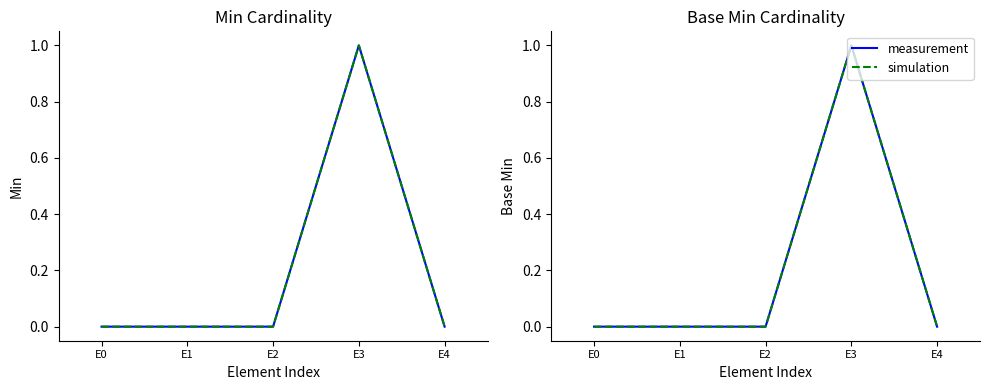

Which category has the lowest value in the Min (sim) series?

E0